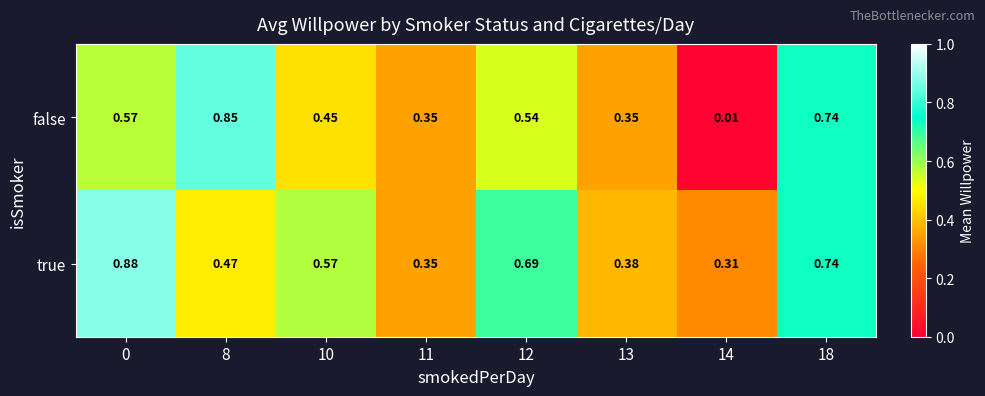

Is the value of true at 13 greater than the value of false at 0?

No